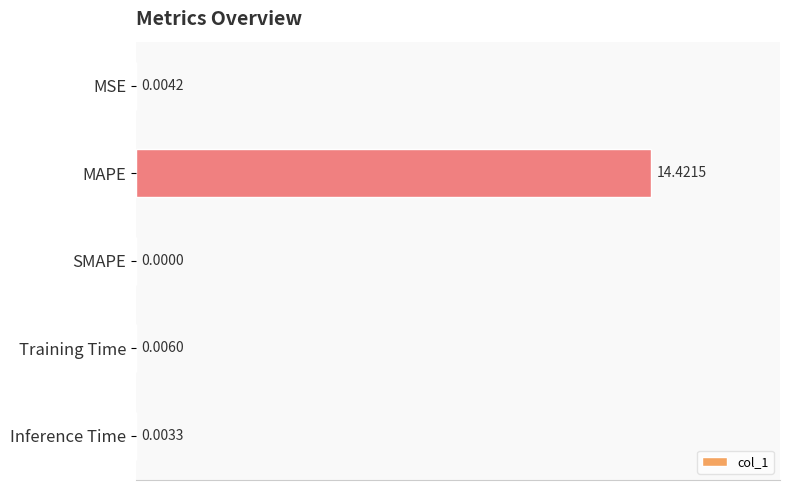

What is the sum of the values at SMAPE and MAPE?

14.4